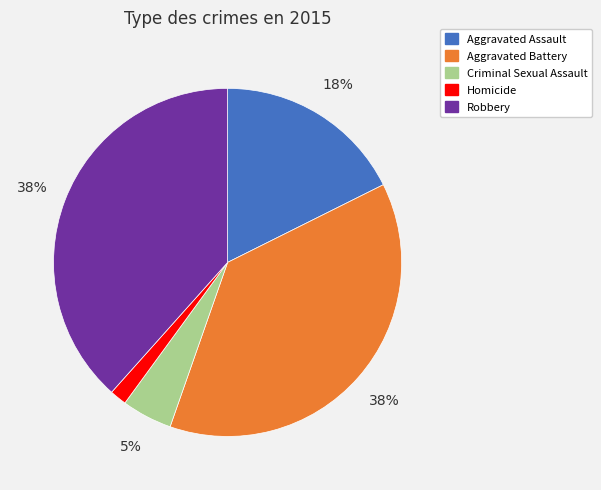

To the nearest percent, what is the average slice percentage?

20%